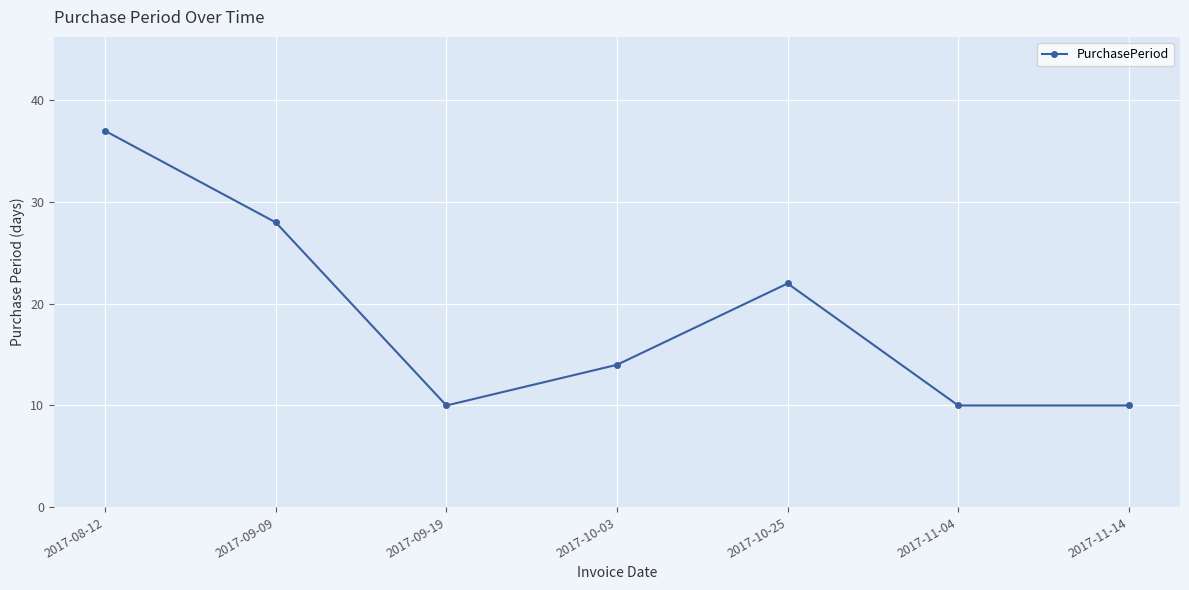

Reading left to right, extract all data points from this chart.

2017-08-12=37	2017-09-09=28	2017-09-19=10	2017-10-03=14	2017-10-25=22	2017-11-04=10	2017-11-14=10